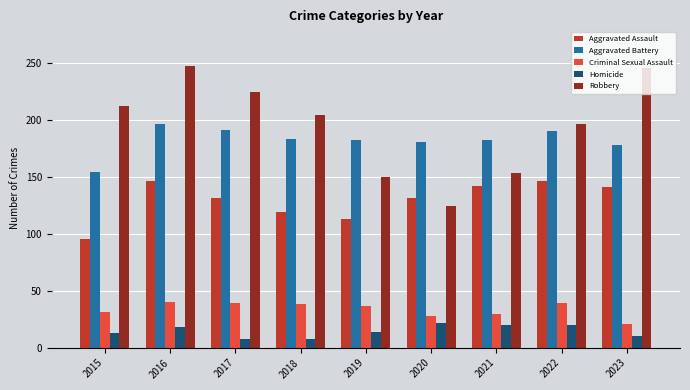

What is the smallest value displayed?

8